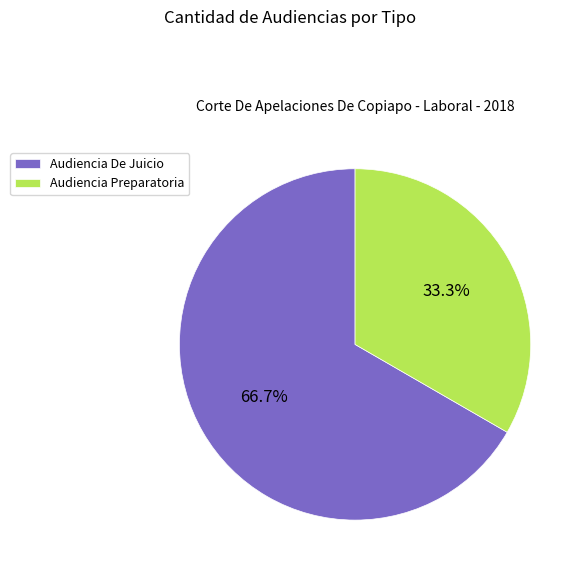

Between Audiencia Preparatoria and Audiencia De Juicio, which is larger?

Audiencia De Juicio